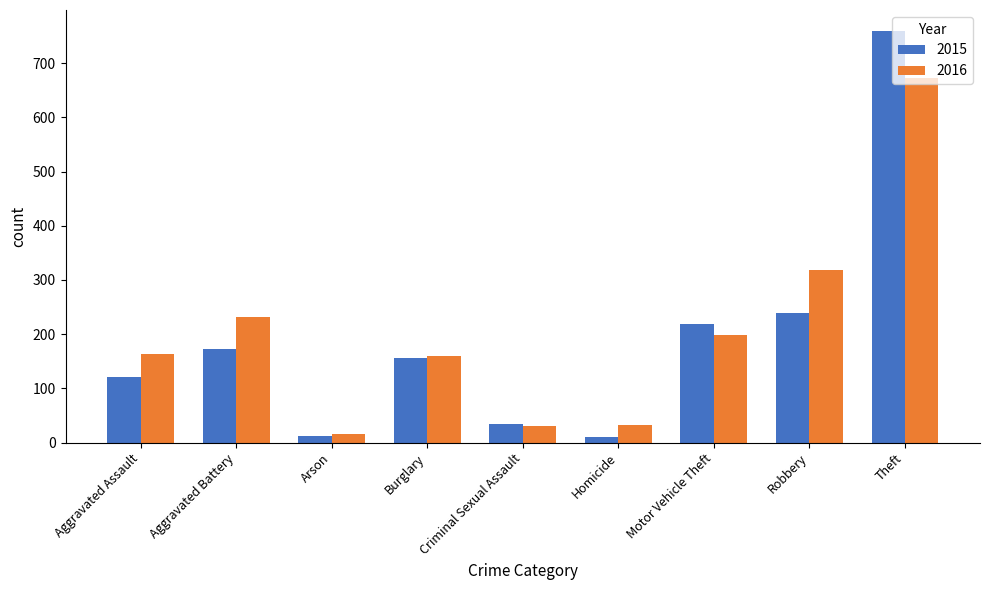

At how many categories does at least one series exceed 295?

2